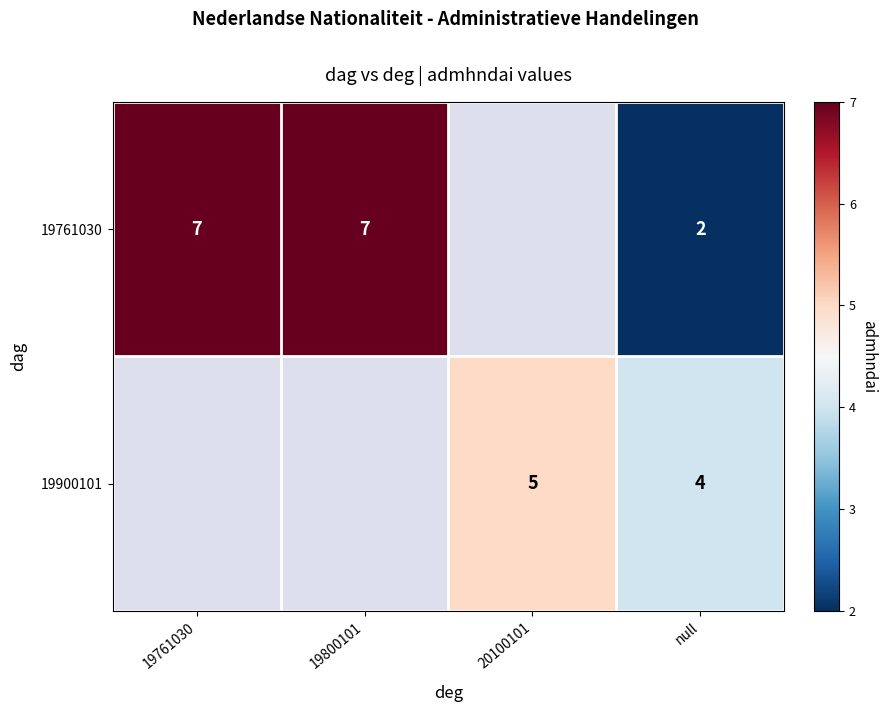

How many data points does each series have?

4